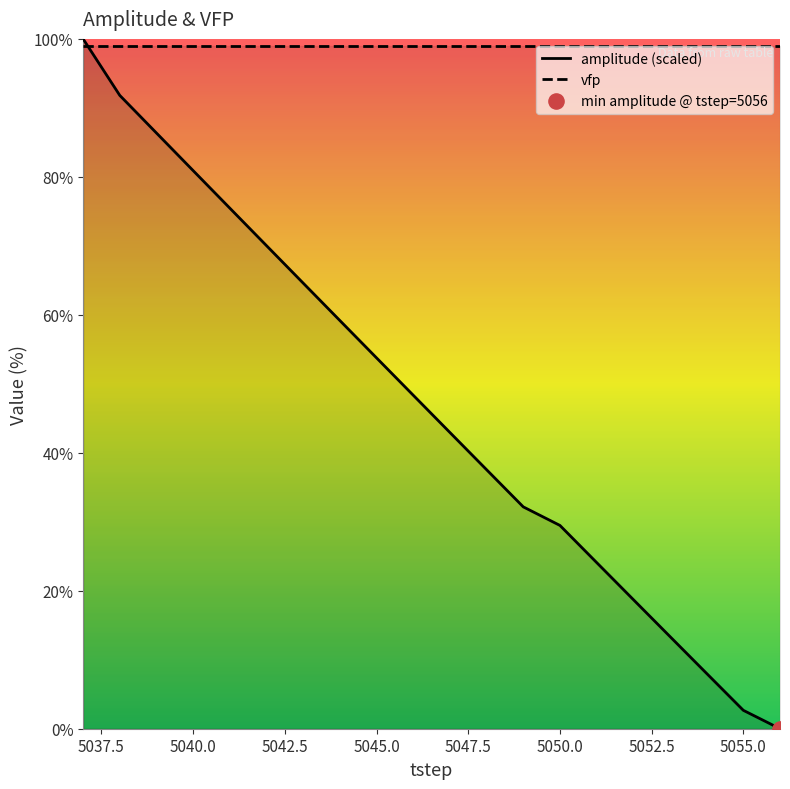

What is the total value across all series at 5055.0?

101.7